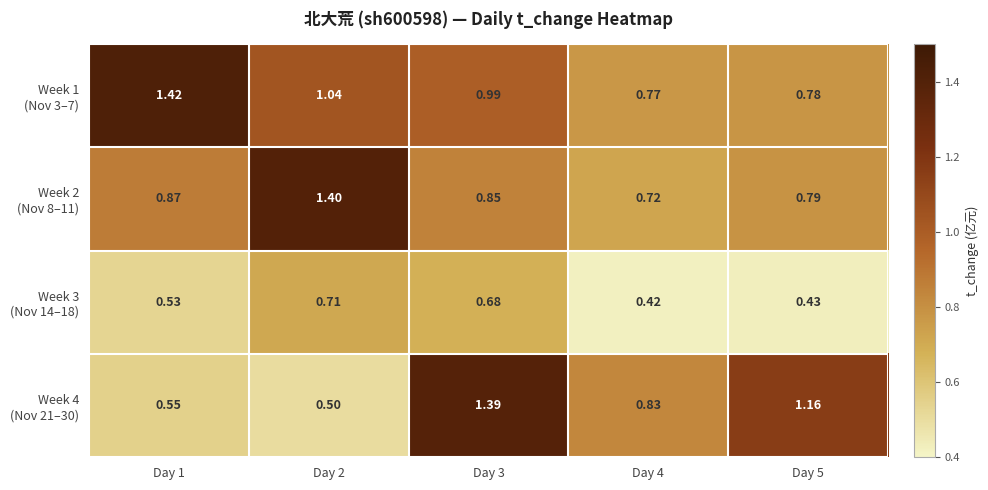

Rank the series by their maximum value, from highest to lowest.

Week 1 (Nov 3–7), Week 2 (Nov 8–11), Week 4 (Nov 21–30), Week 3 (Nov 14–18)